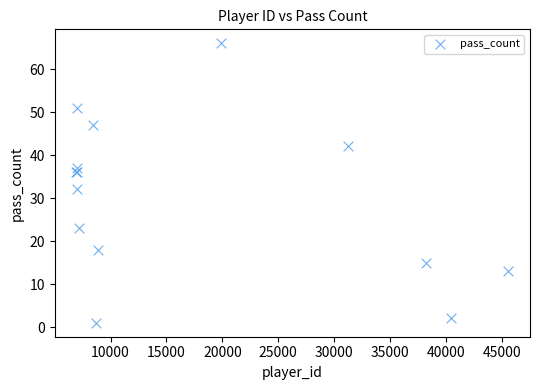

What Y value in the scatter plot is closest to 33?

32